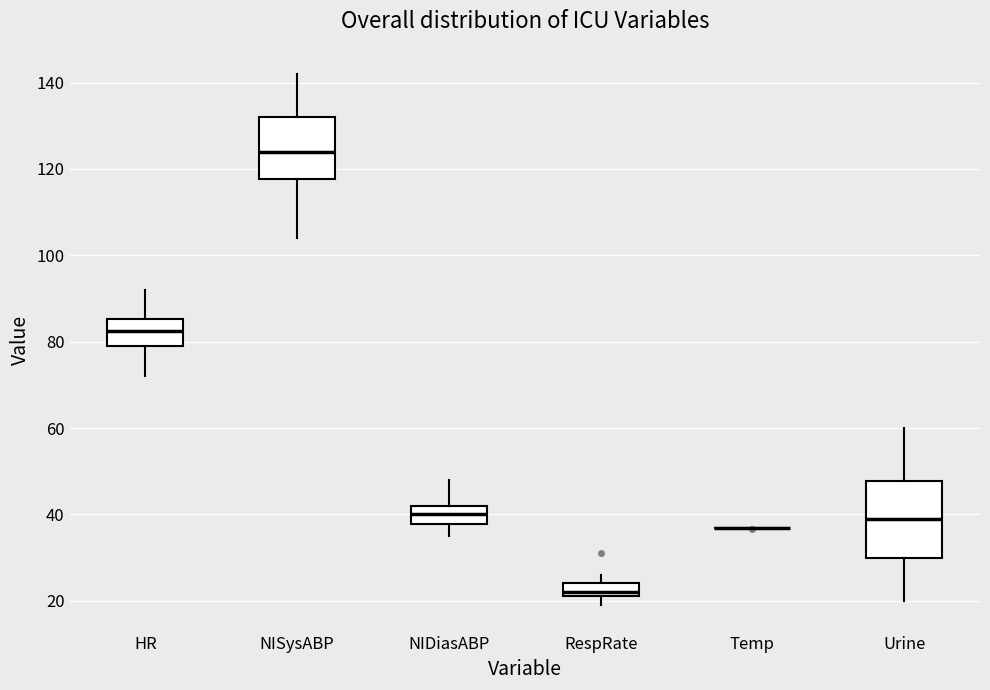

Reading left to right, read every box against the y-axis: the position of its median line, the range the box covers, and the ends of its whiskers. The values are not printed on the chart, so give them approximately, as read against the axis.

HR: median 82, box 80 to 86, whiskers 72 to 92
NISysABP: median 124, box 118 to 132, whiskers 104 to 142
NIDiasABP: median 40, box 38 to 42, whiskers 36 to 48
RespRate: median 22 (just above the box's lower edge), box 22 to 24, whiskers 20 to 26
Temp: box collapsed to a line at 36, whiskers 36 to 38
Urine: median 40, box 30 to 48, whiskers 20 to 60